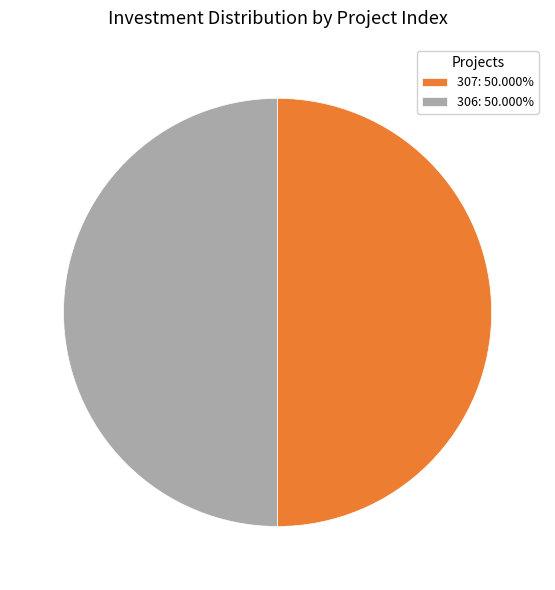

Do 307: 50.000% and 306: 50.000% together represent more than half of the pie?

Yes